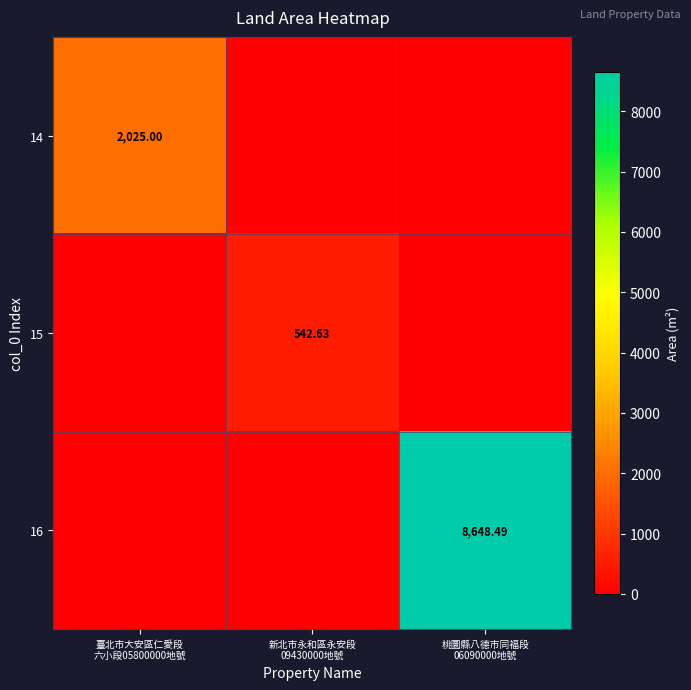

Which series has the widest spread of values?

16